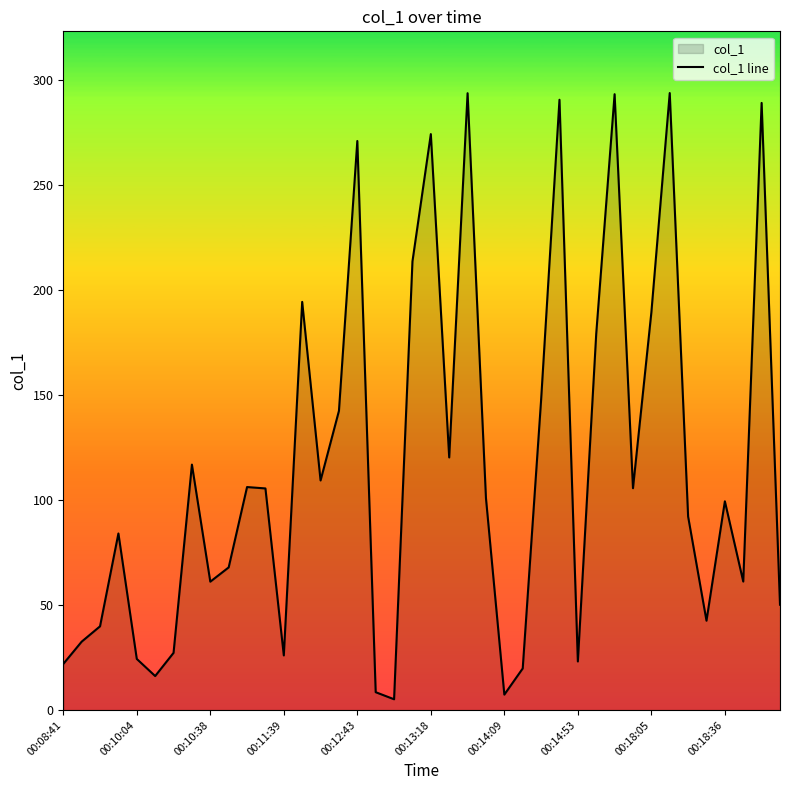

Reading left to right, what are all the values shown in this chart?

21.9	32.6	39.9	84.1	24.3	16.2	27.2	116.8	61.1	67.9	106.2	105.5	26.0	194.3	109.3	142.4	270.9	8.5	5.1	213.5	274.2	120.3	293.6	100.8	7.4	19.8	147.6	290.5	23.1	179.2	293.2	105.6	189.3	293.7	92.1	42.5	99.4	61.2	289.0	50.1